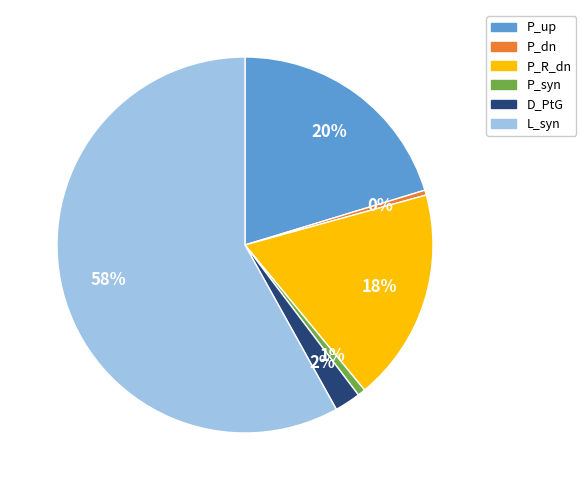

Count the number of slices in the pie.

6